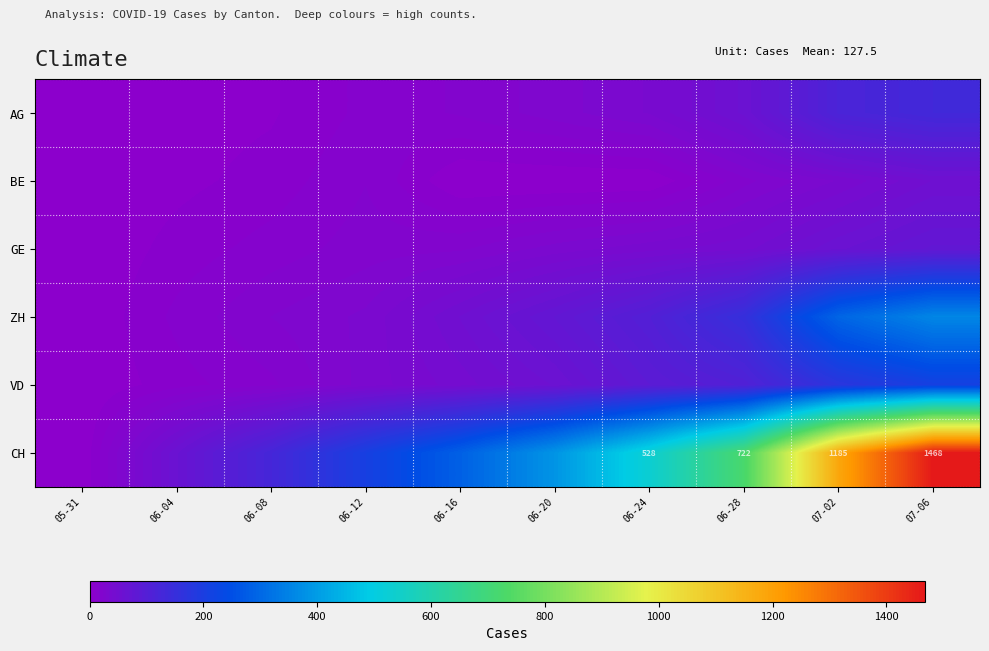

Where is BE nearest to the value 26?

06-28